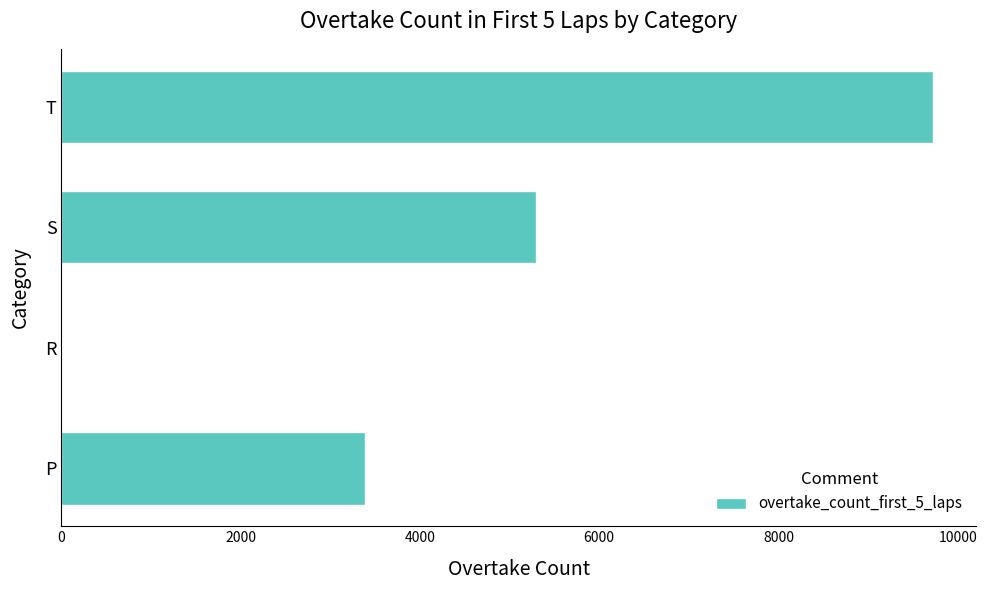

What is the greatest value displayed?

9721